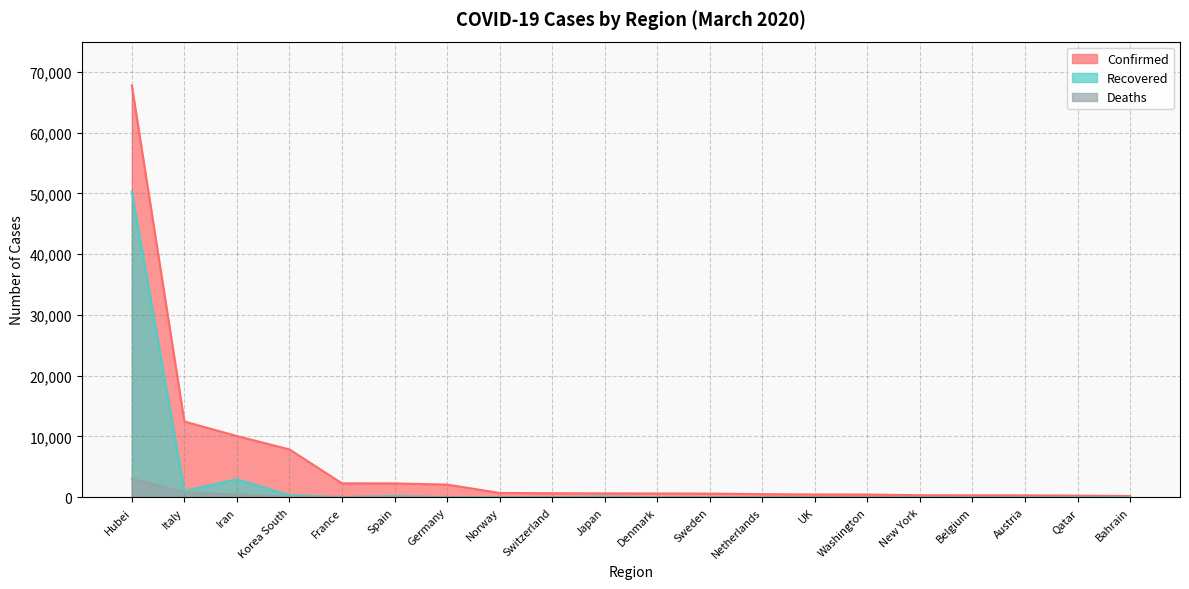

True or false: Deaths has a value of 0 at Norway.

True